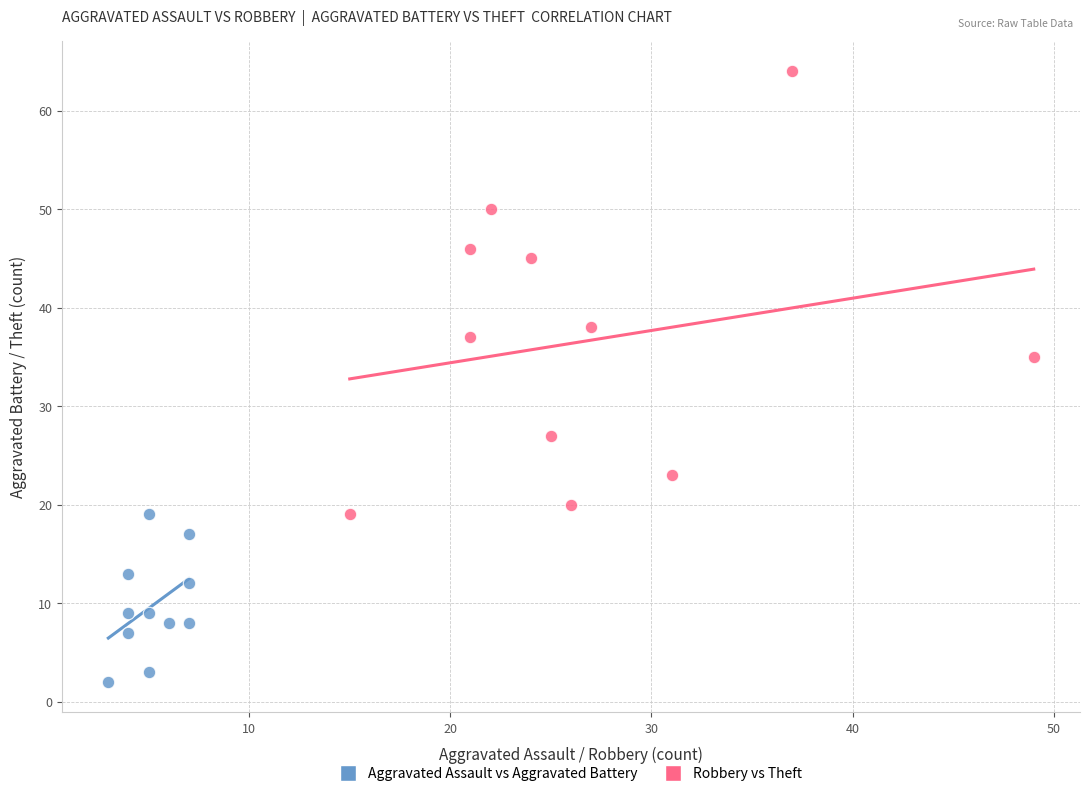

Which series reaches the minimum Y coordinate?

Aggravated Assault vs Aggravated Battery